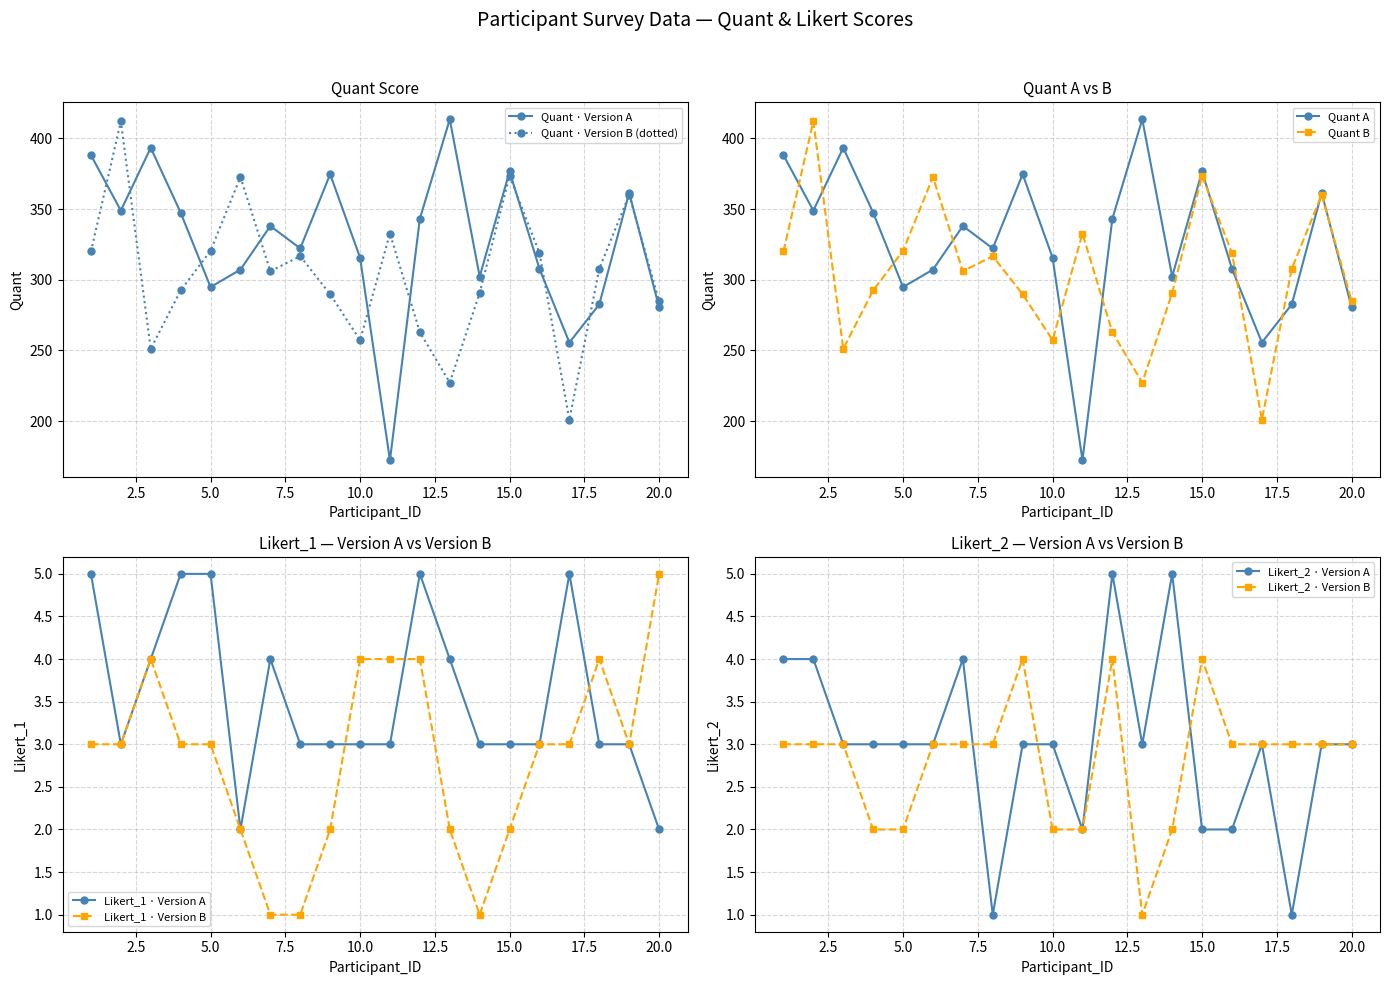

What is the sum of all Quant_B values?

6098.3